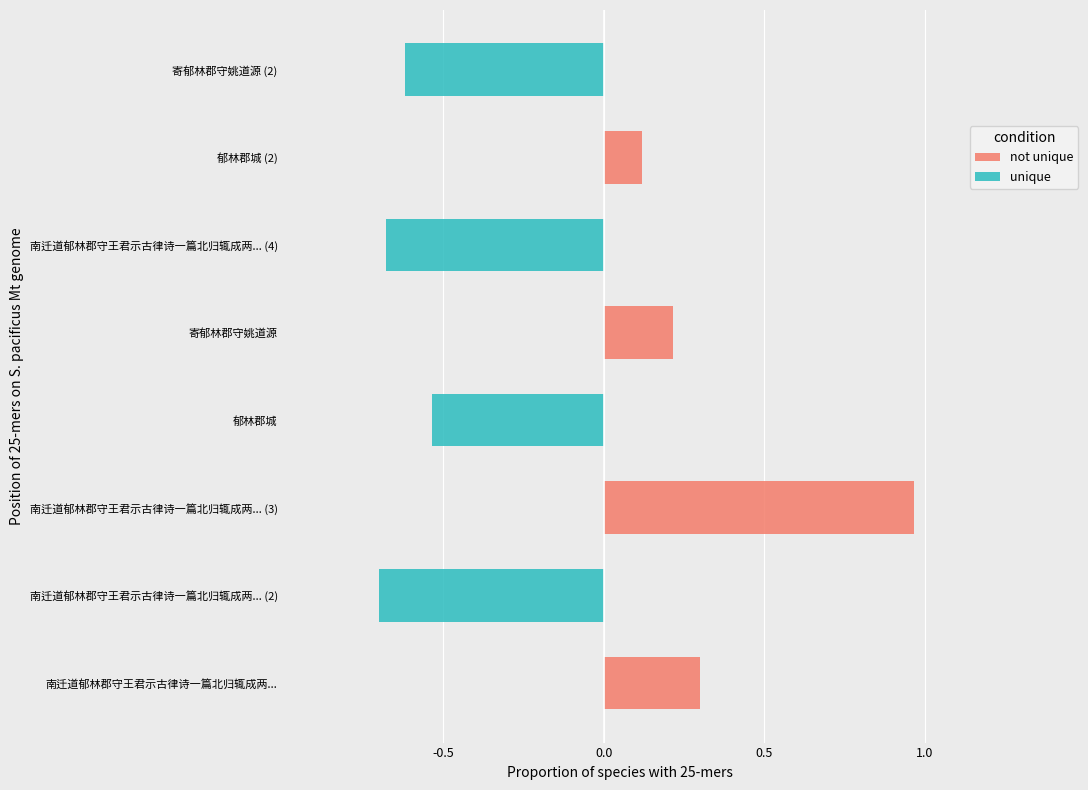

Rank the series by their average value, from highest to lowest.

not unique, unique